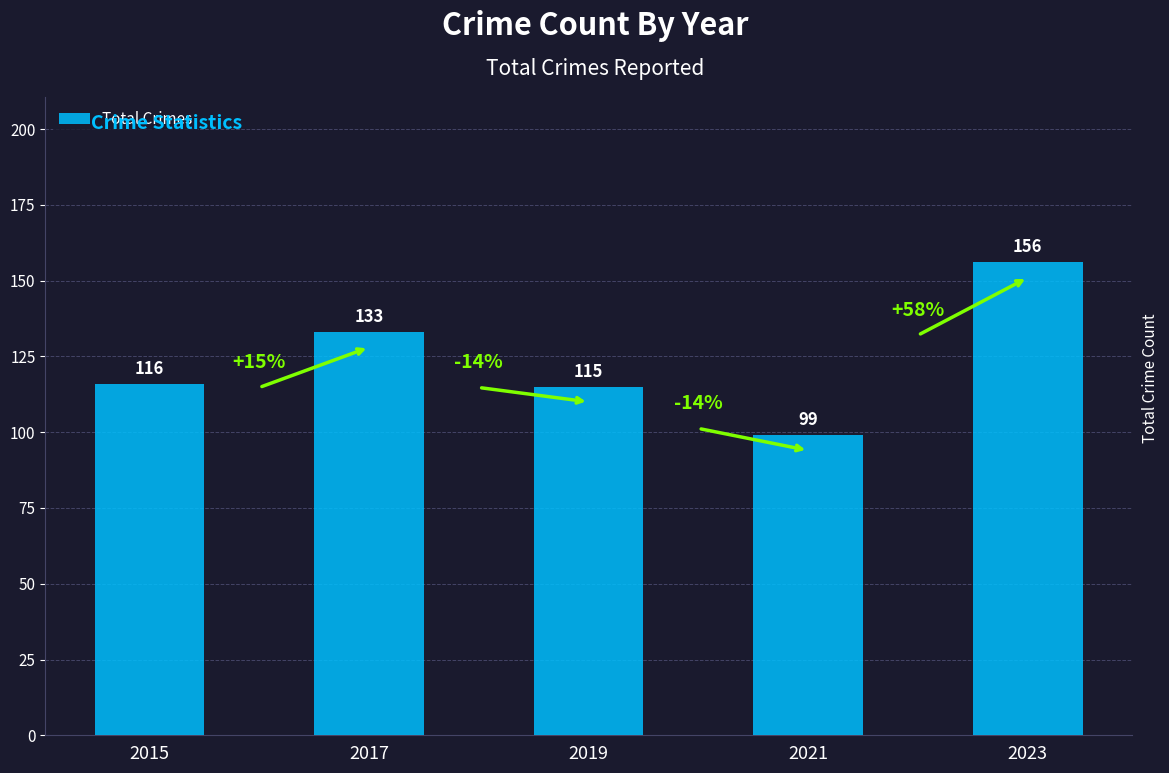

What is the change in value from 2015 to 2021?

-17